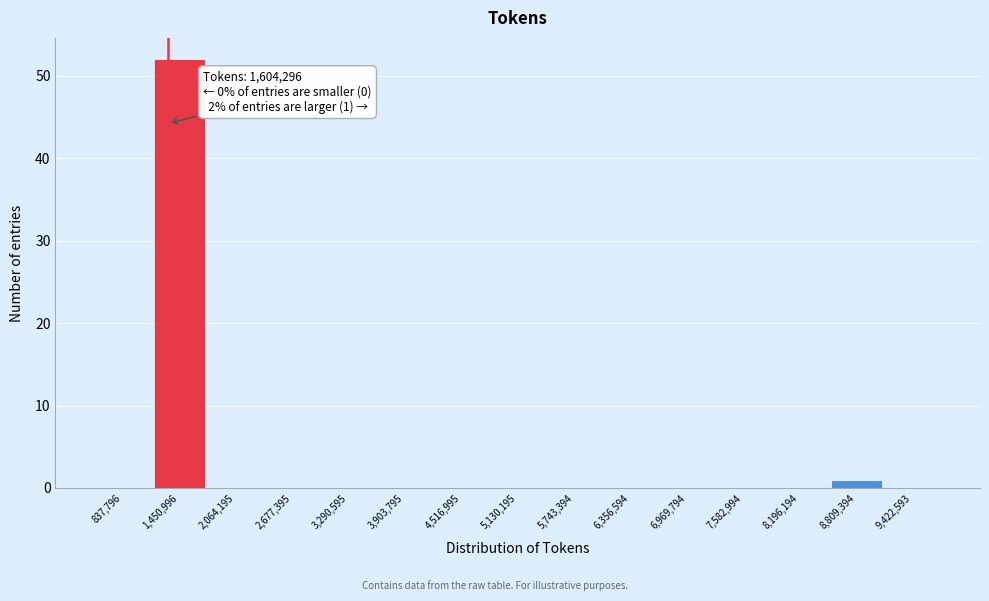

Reading left to right, list all the values displayed in this chart.

837,796=0	1,450,996=52	2,064,195=0	2,677,395=0	3,290,595=0	3,903,795=0	4,516,995=0	5,130,195=0	5,743,394=0	6,356,594=0	6,969,794=0	7,582,994=0	8,196,194=0	8,809,394=1	9,422,593=0